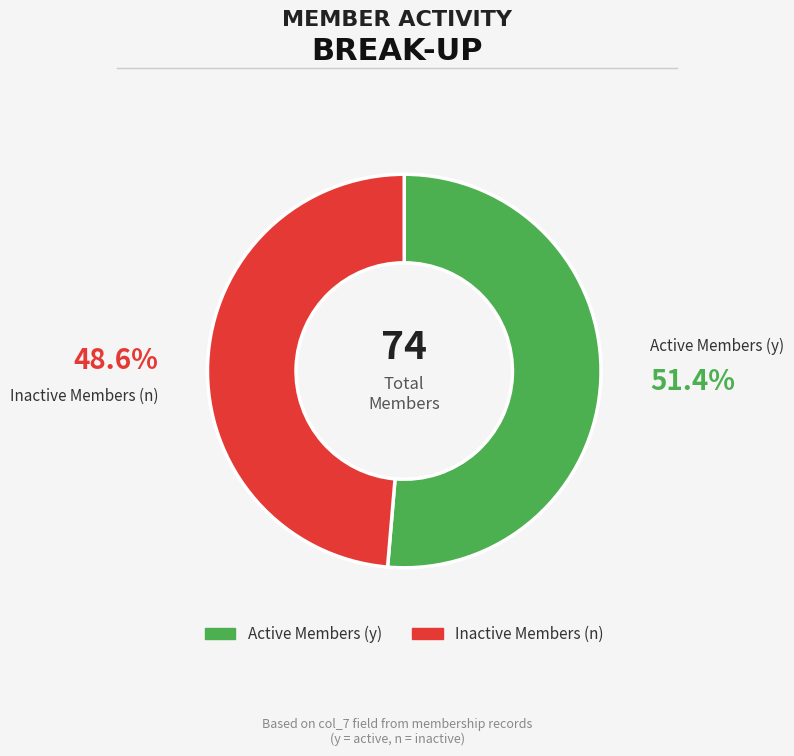

What is the smallest slice in the pie chart?

Inactive Members (n)